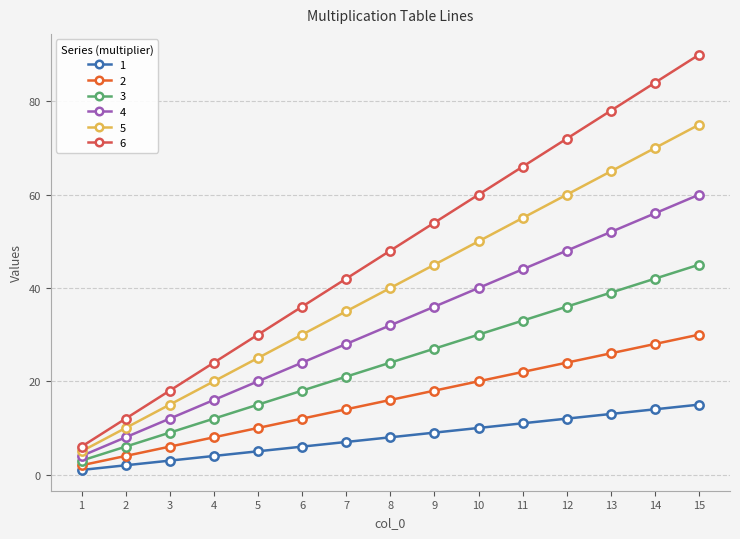

How many lines are shown in the chart?

6